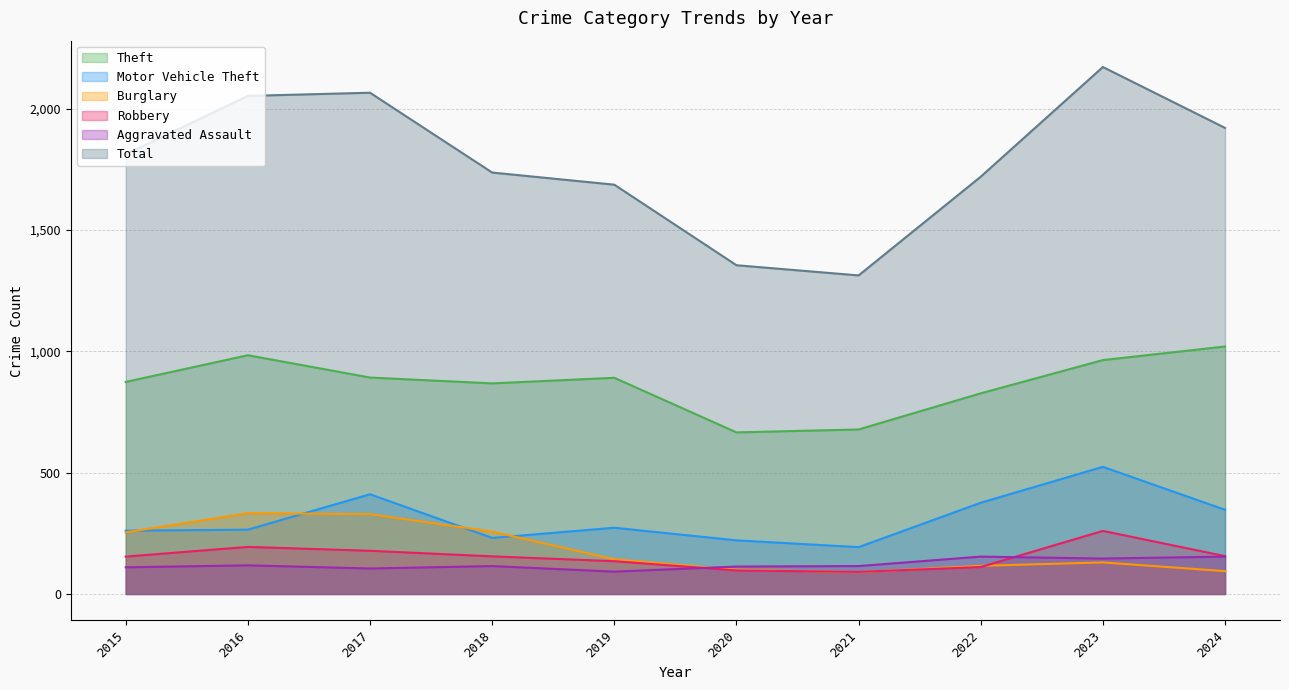

True or false: Robbery and Total cross at least once.

False